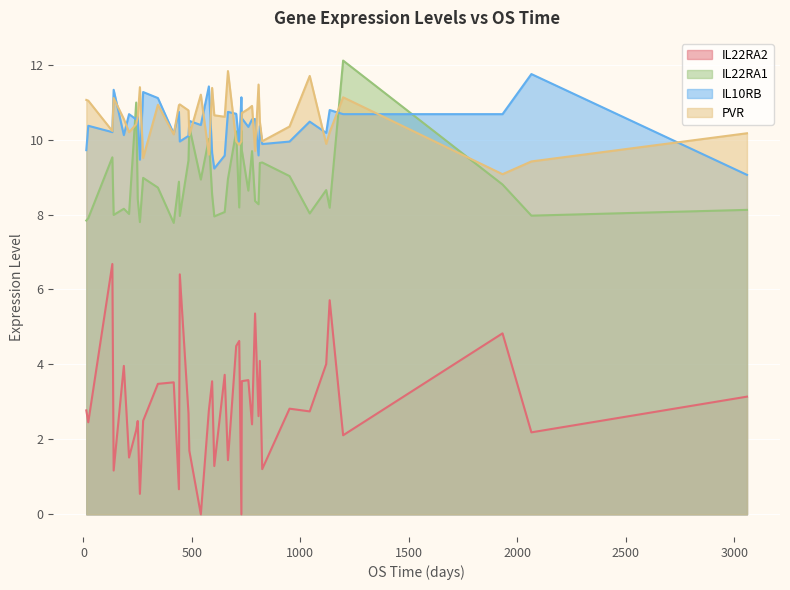

True or false: PVR and IL22RA1 cross at least once.

True